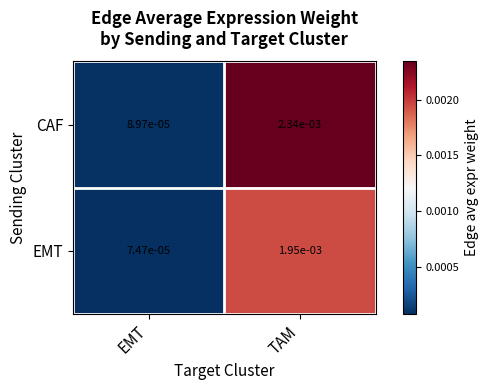

Which series has the largest range (max minus min)?

CAF